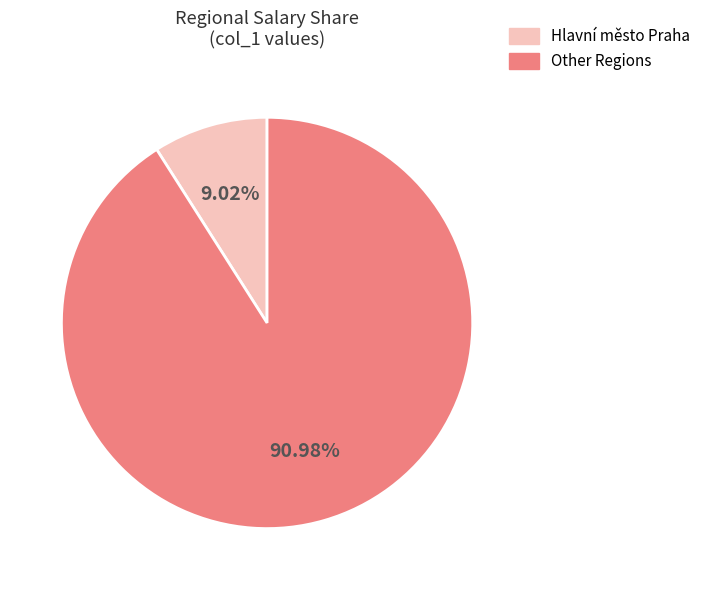

Combined, do Hlavní město Praha and Other Regions account for over 50%?

Yes